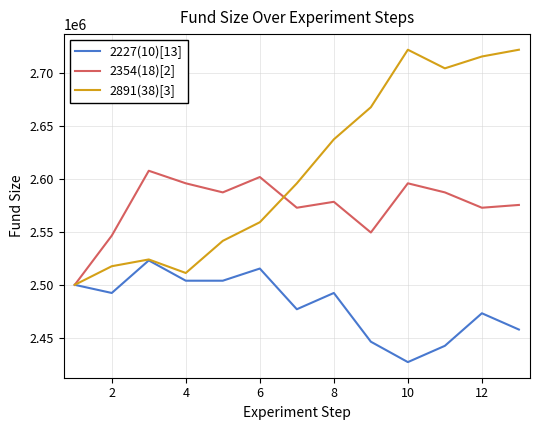

Which series has the widest spread of values?

2891(38)[3]